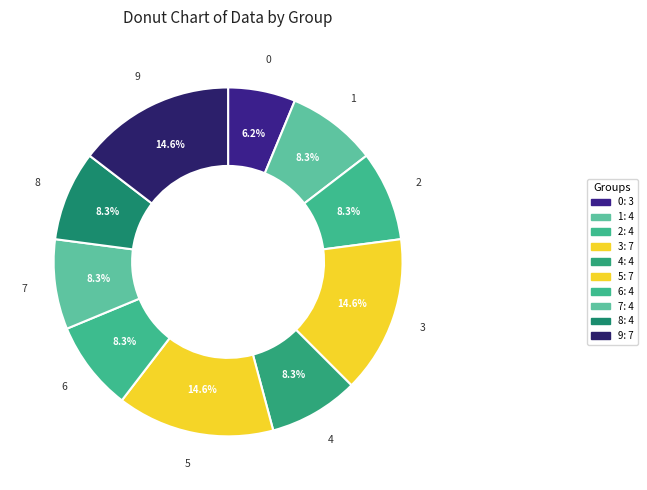

Is 4 the majority of the pie?

No